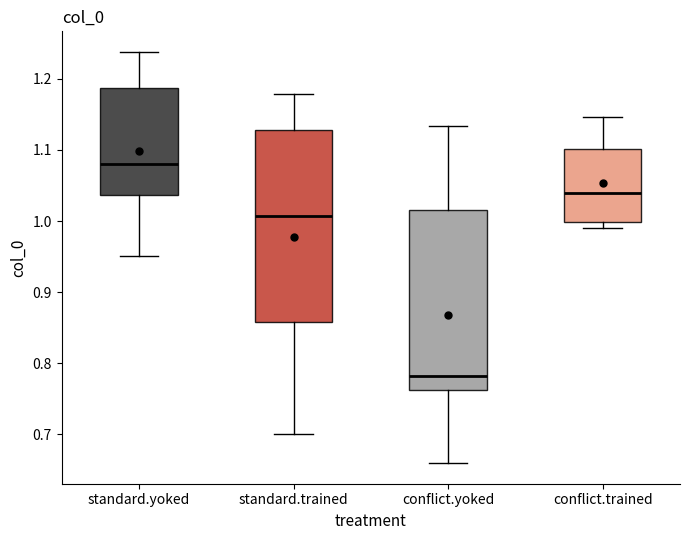

Which box's median line is the highest?

standard.yoked